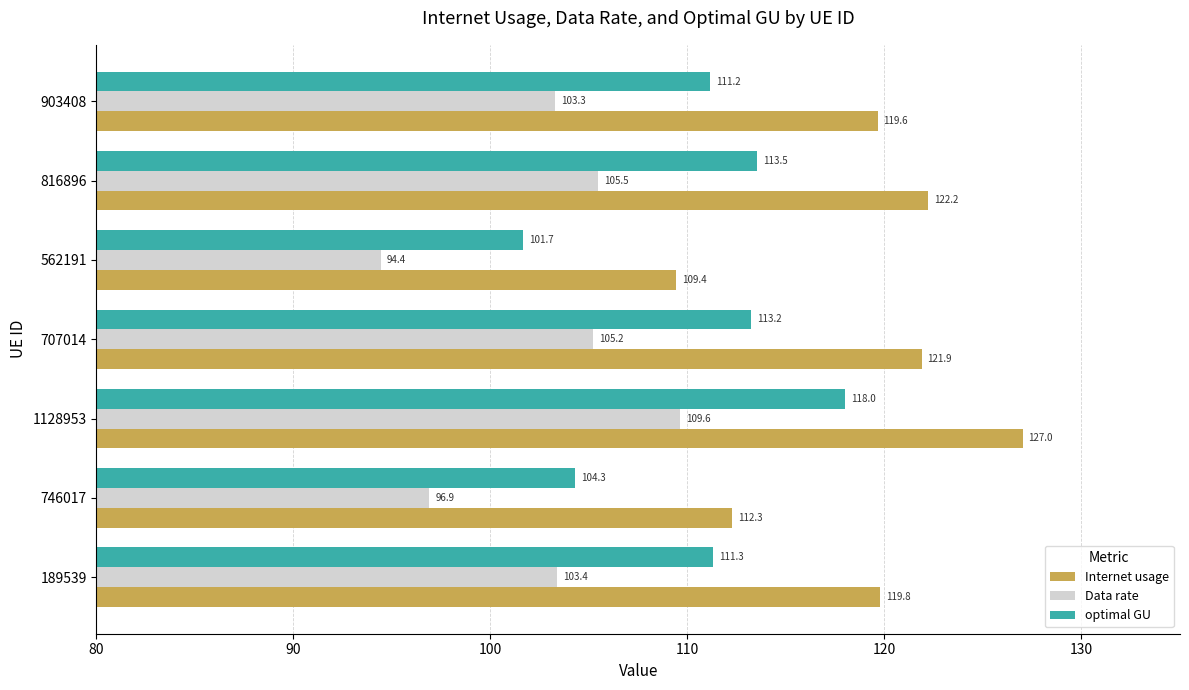

At how many categories does at least one series exceed 113?

5